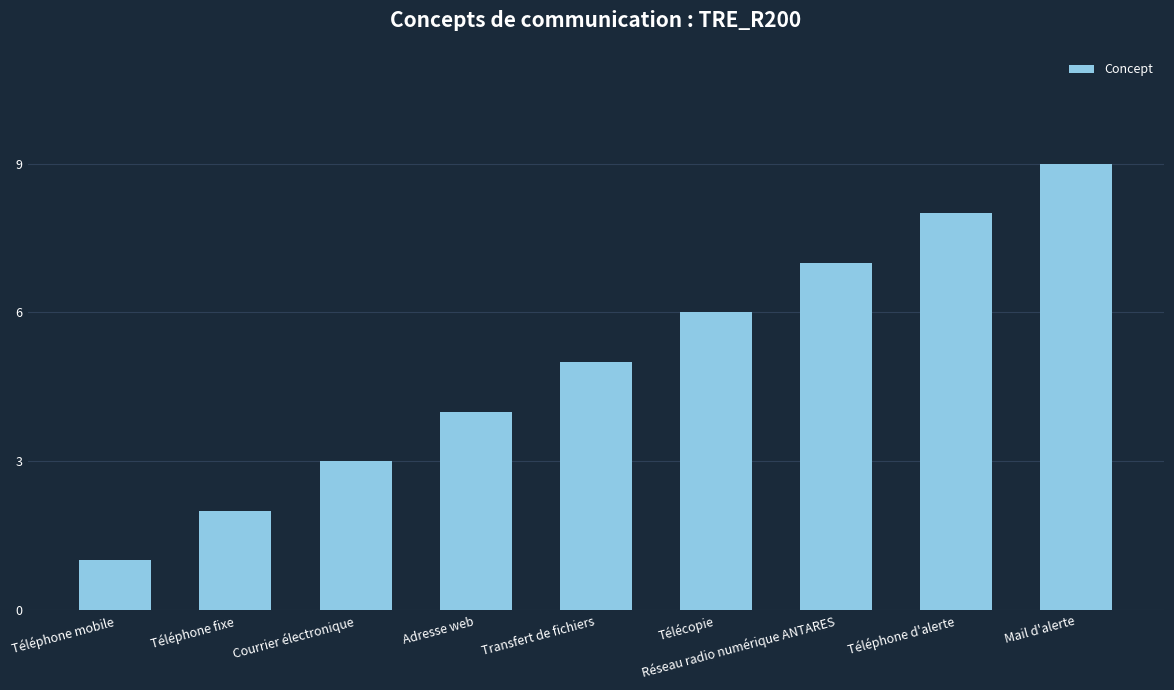

What is the greatest value displayed?

9